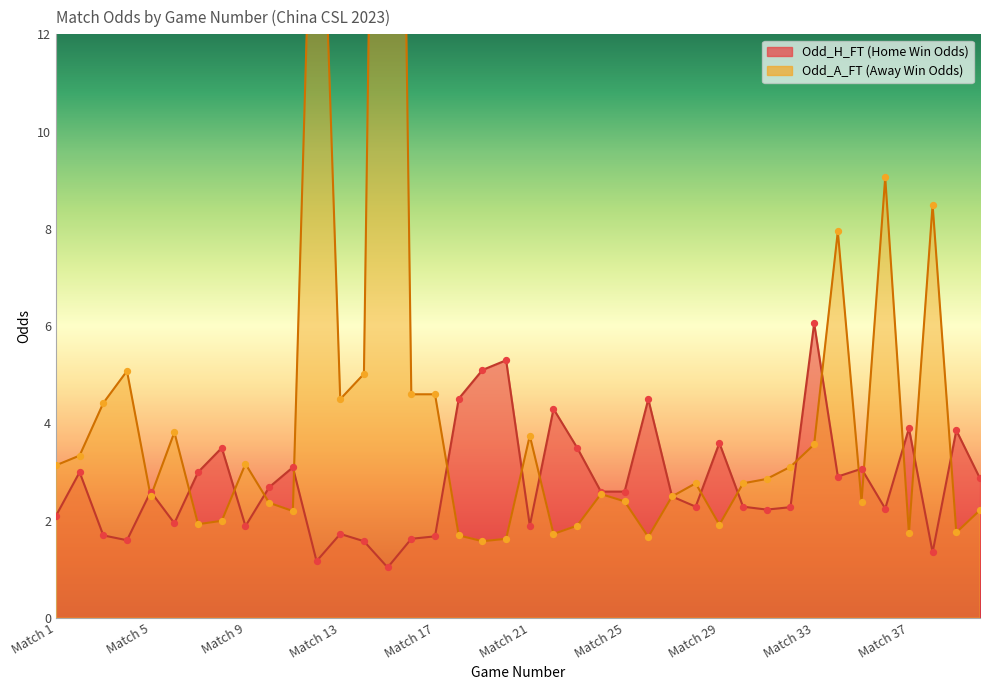

Which series reaches the maximum Y coordinate?

Odd_A_FT